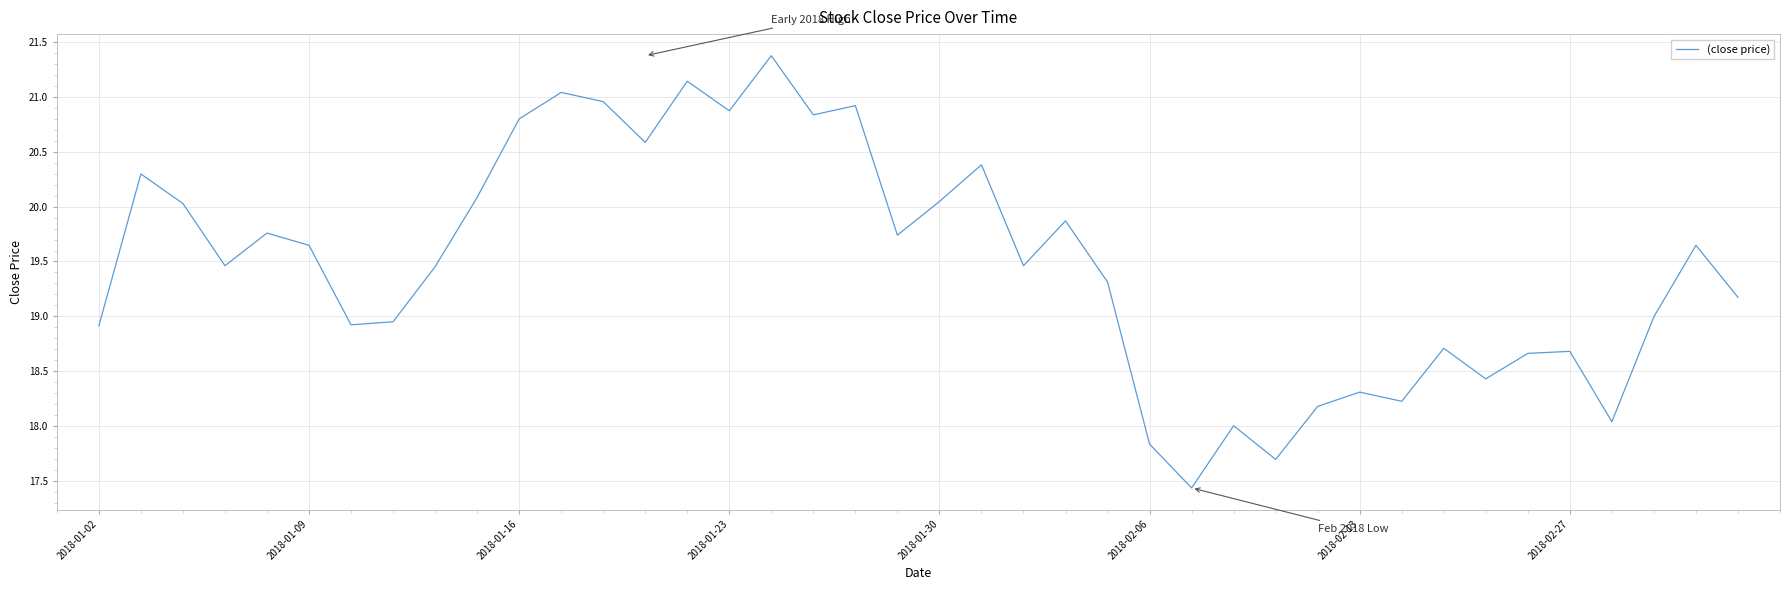

How many interior local peaks (higher than both neighbors) does the data have?

13